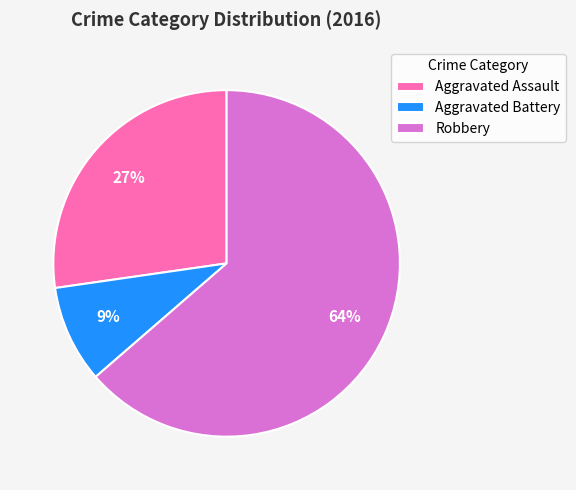

Approximately how many times larger is the value at Aggravated Battery compared to Aggravated Assault?

0.3